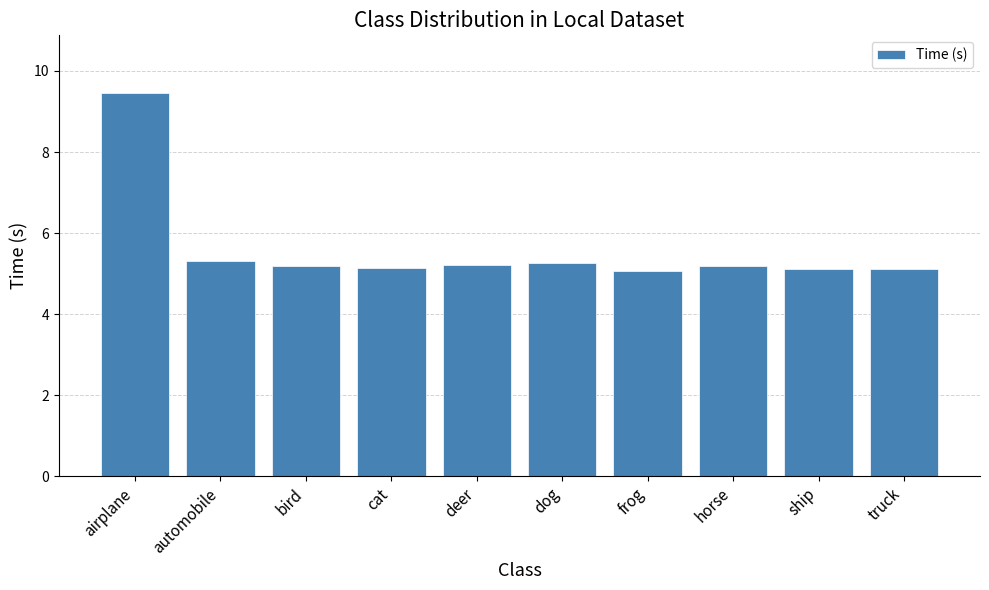

Reading left to right, transcribe all the data shown in this chart.

airplane=9.5	automobile=5.3	bird=5.2	cat=5.1	deer=5.2	dog=5.3	frog=5.1	horse=5.2	ship=5.1	truck=5.1